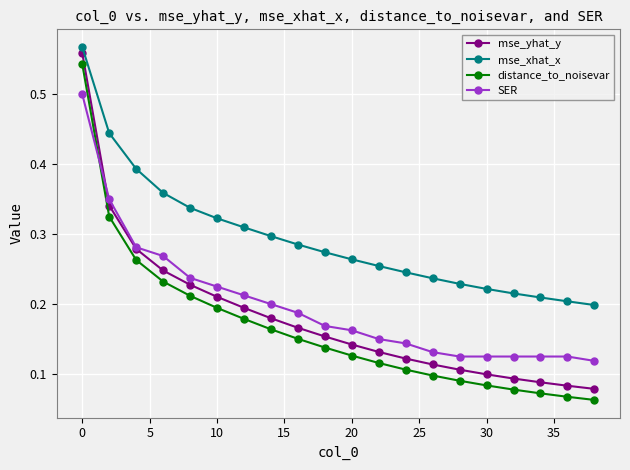

What are all the series names shown in the legend?

mse_yhat_y, mse_xhat_x, distance_to_noisevar, SER